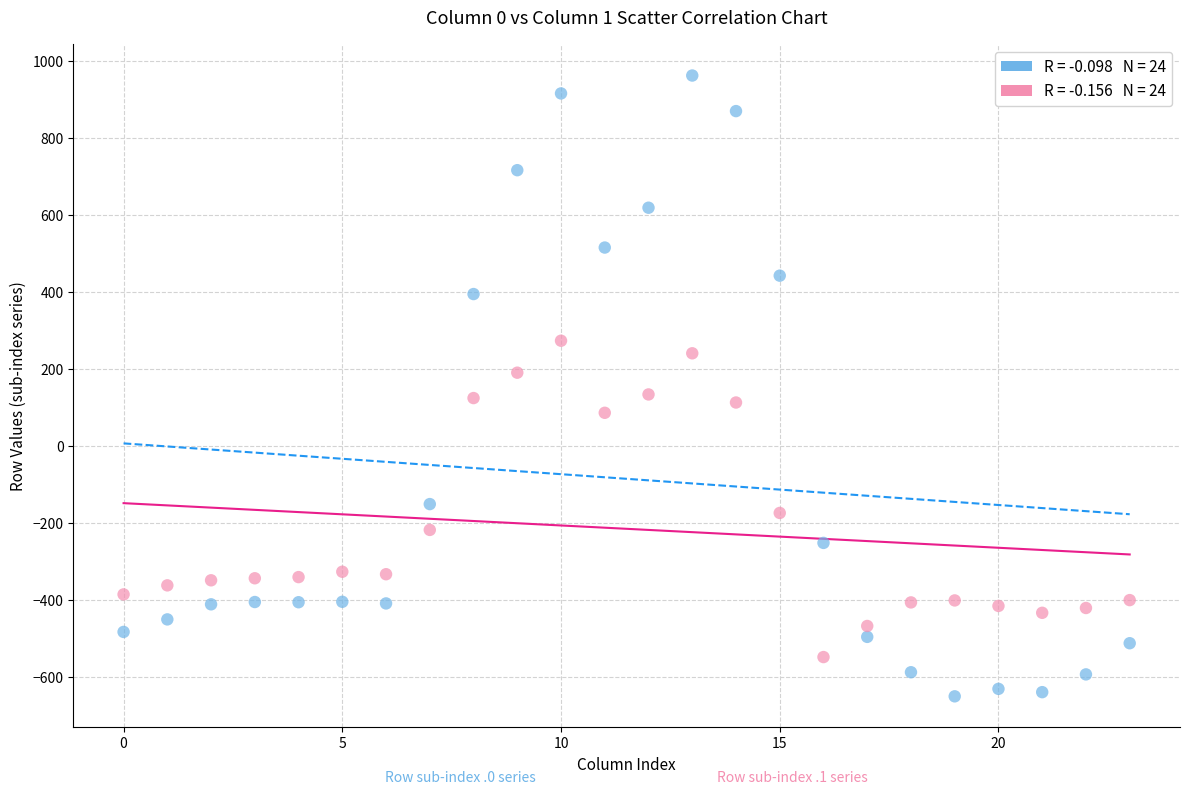

Across all data points, what is the range of Y values (max minus min)?

1611.9